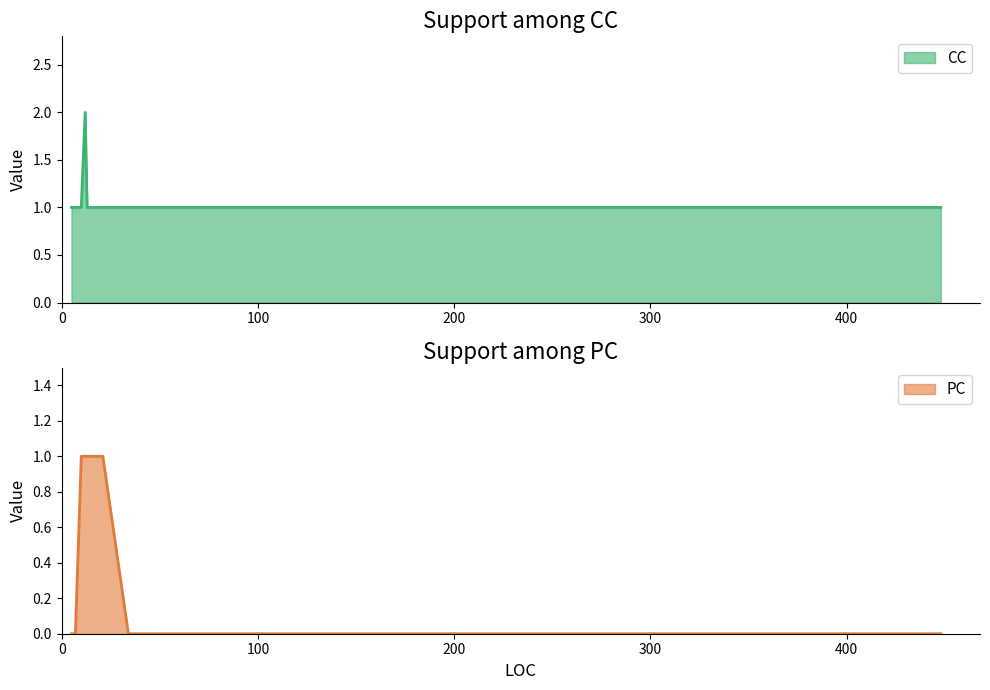

Between 7 and 21, which is larger?

7